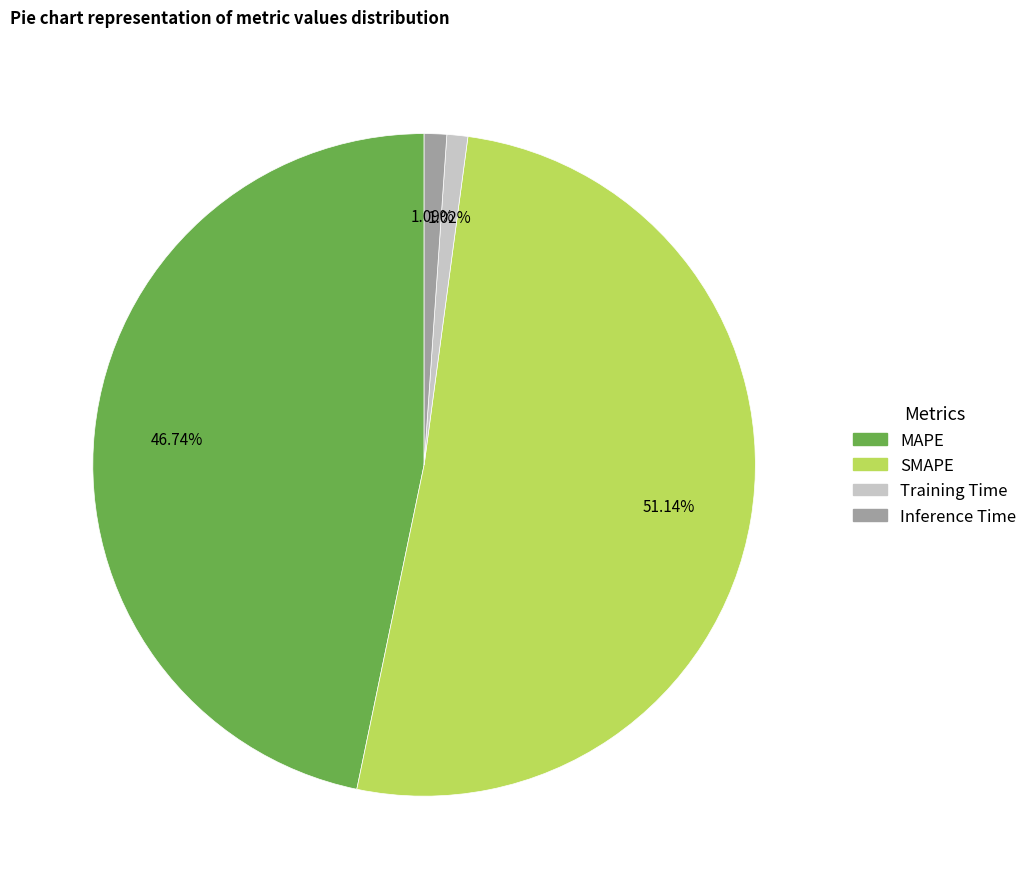

What percentage is NOT represented by Training Time?

99.0%